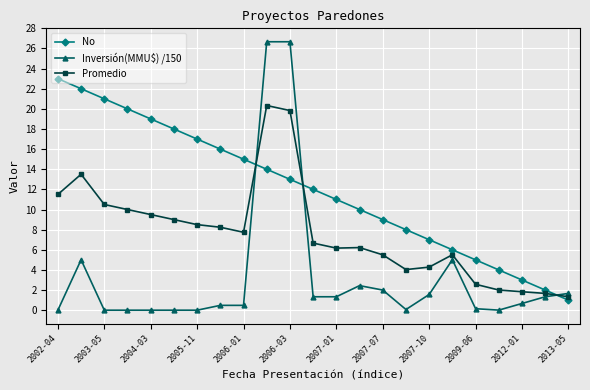

Is this an area chart (filled region under the line)?

No